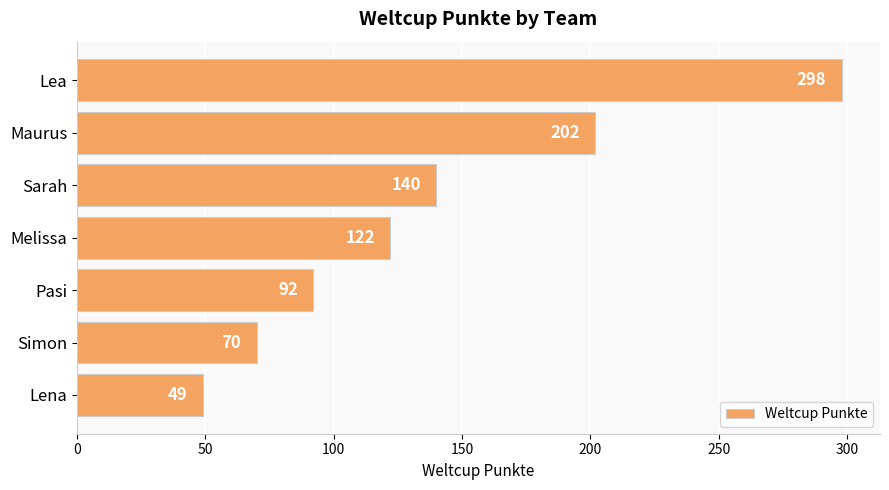

Which has a higher value, Melissa or Sarah?

Sarah